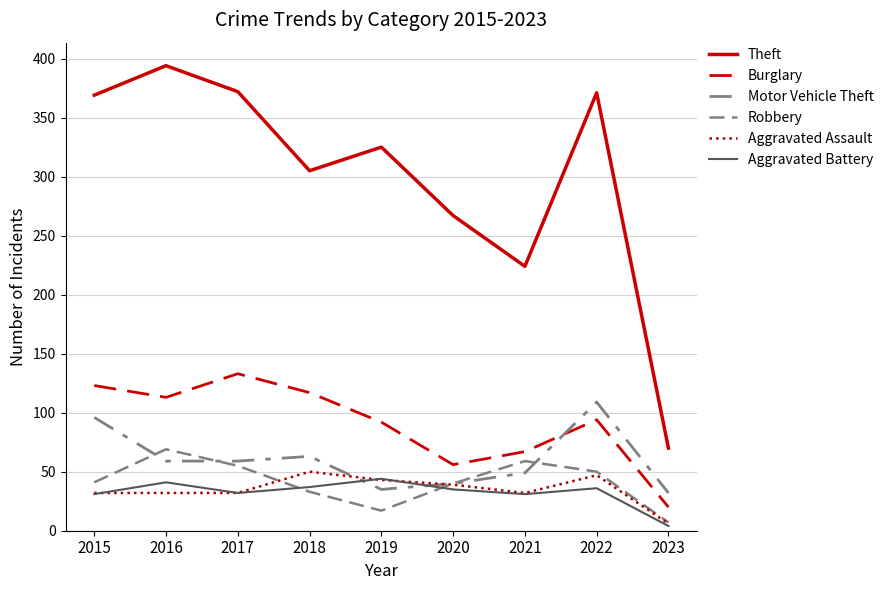

What is the value of the Burglary point at the 2nd from the left?

113